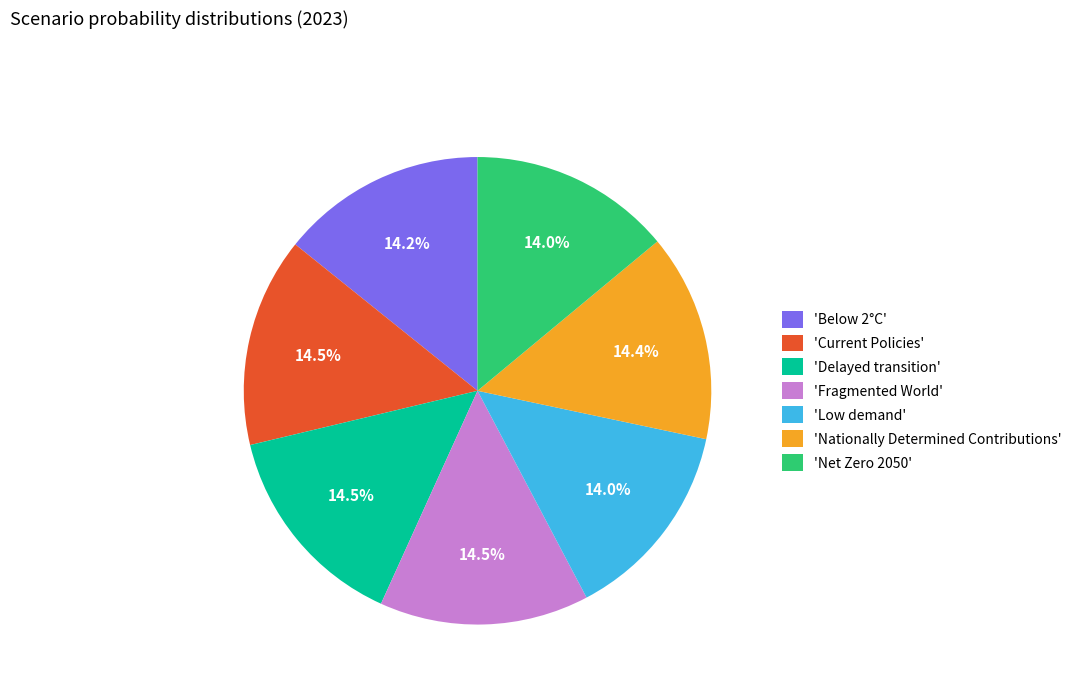

Combined, what portion of the pie is 'Current Policies' and 'Fragmented World'?

29.0%